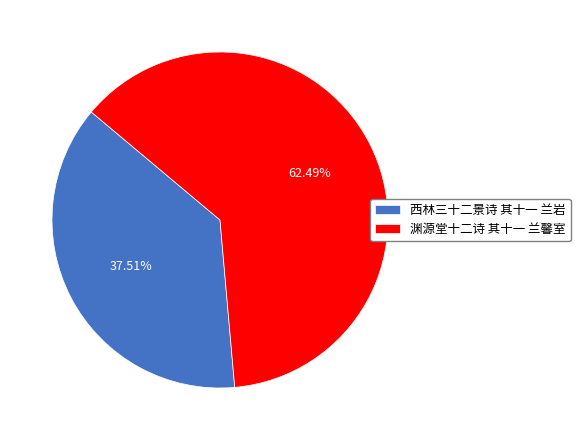

Which category accounts for the majority?

渊源堂十二诗 其十一 兰馨室